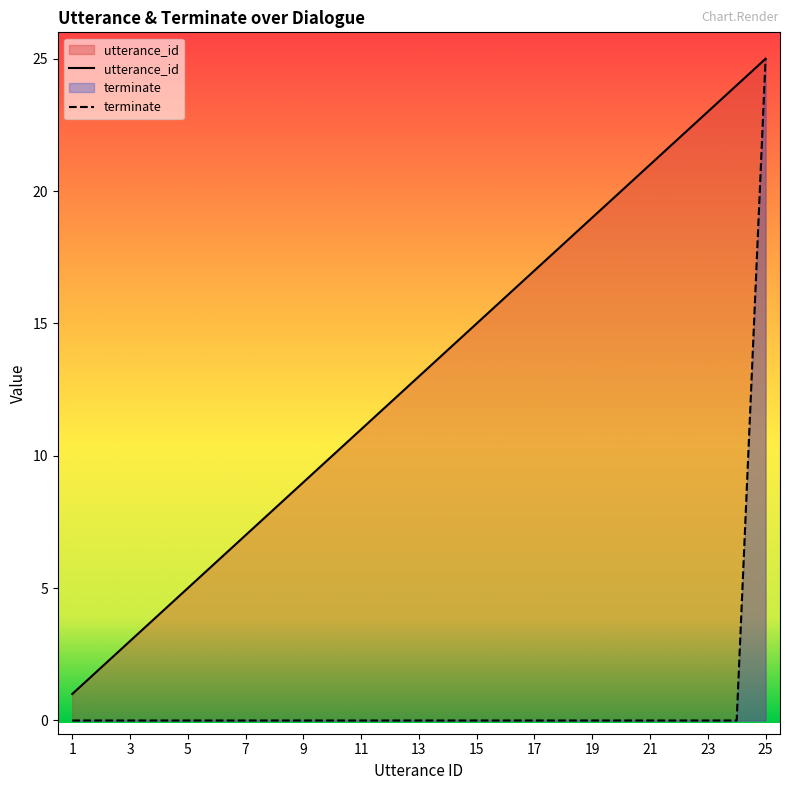

What is the sum of the utterance_id values at 19 and 13?

32